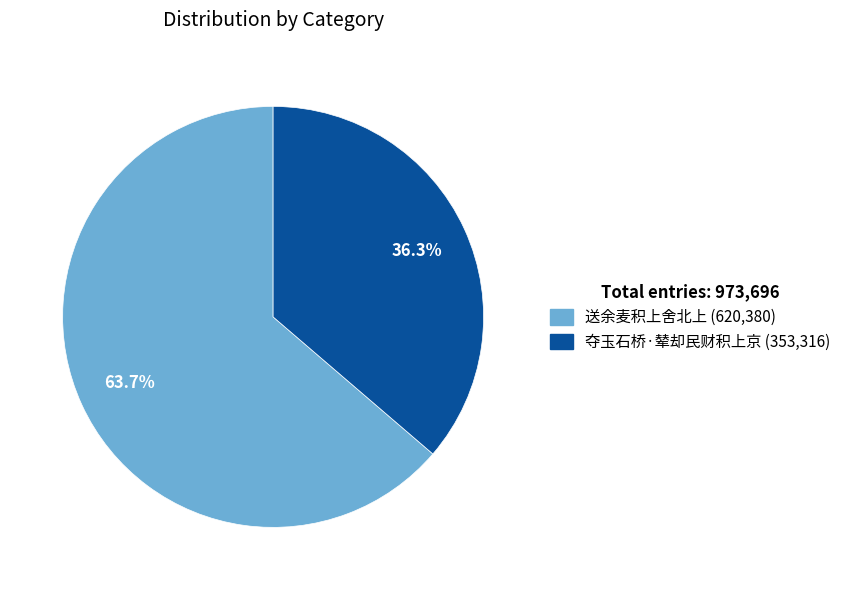

To the nearest percent, what is the difference between the largest and smallest slice percentages?

27%